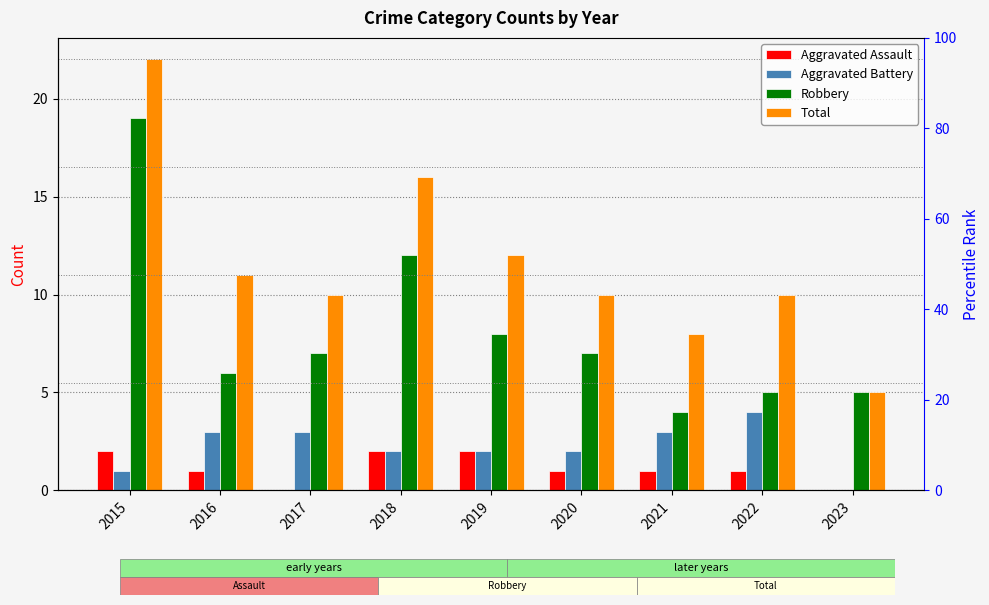

Count the number of data series in this chart.

4